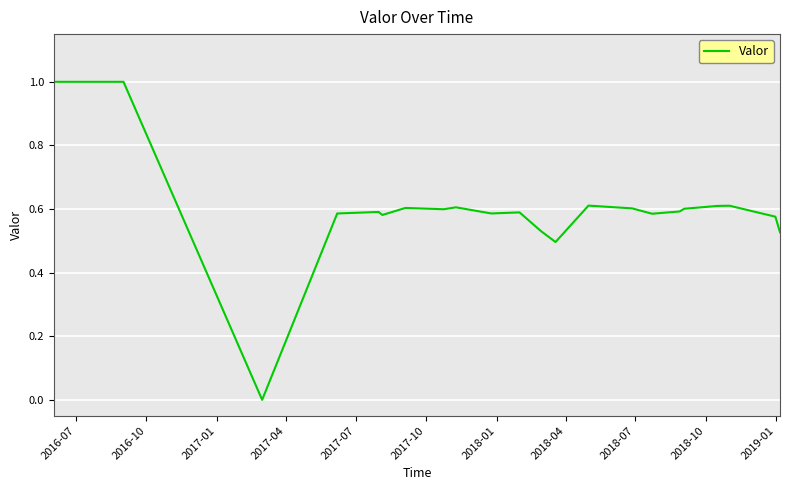

What is the difference between the maximum and minimum values?

1.0